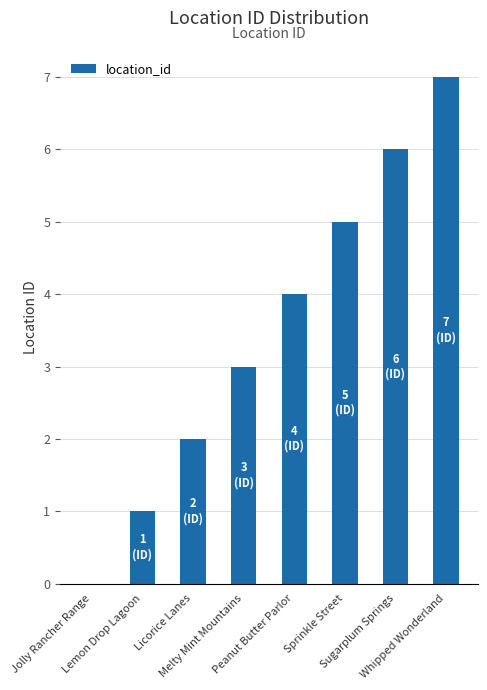

What is the greatest value displayed?

7